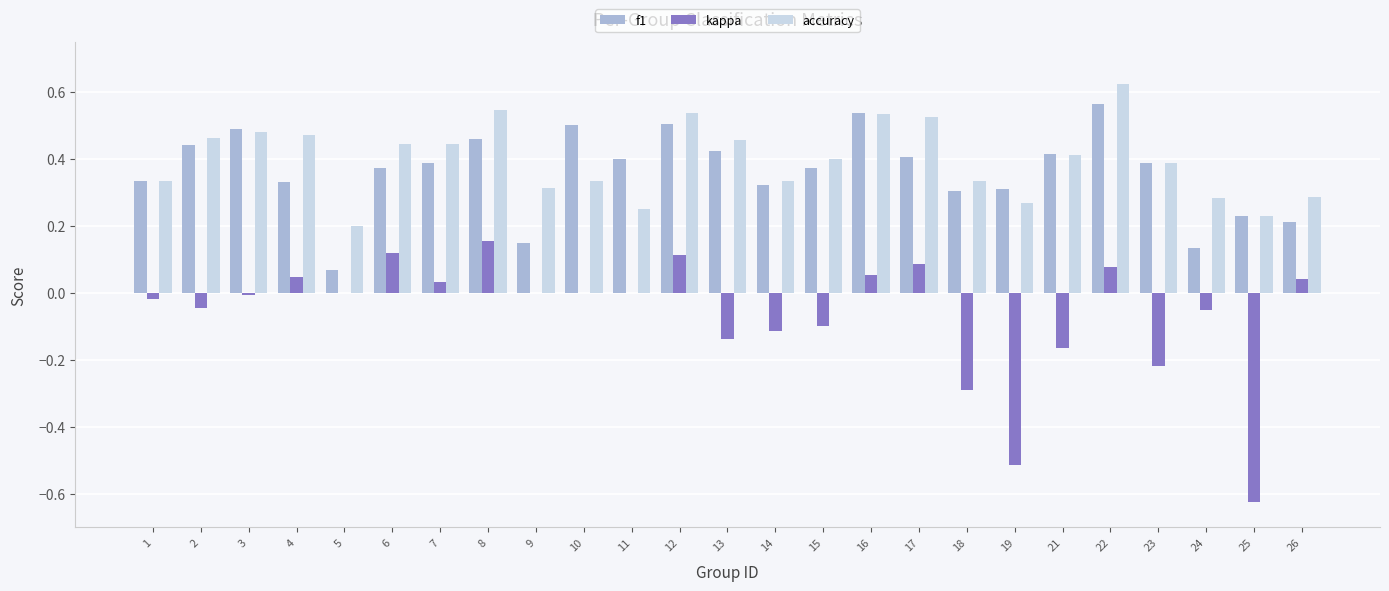

Which category has the highest value across all series?

22